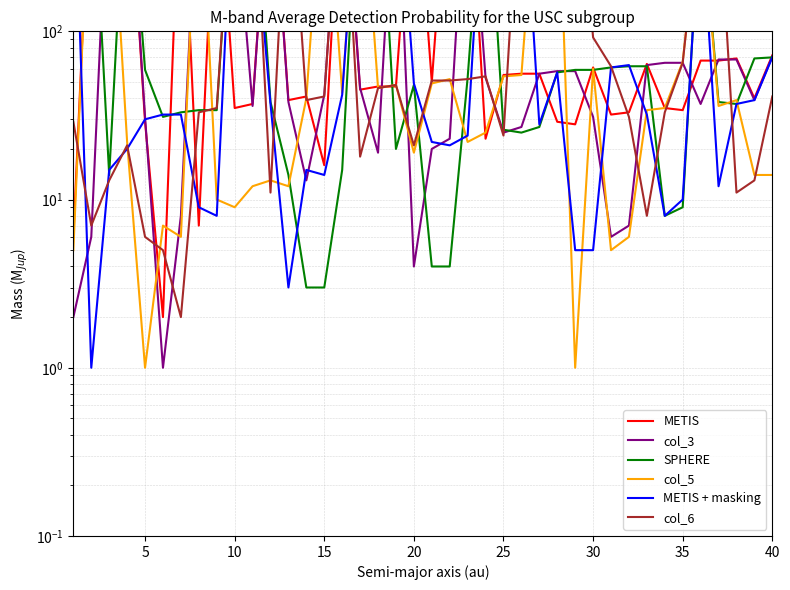

The col_5 series shows 43 at 15. True or false?

True